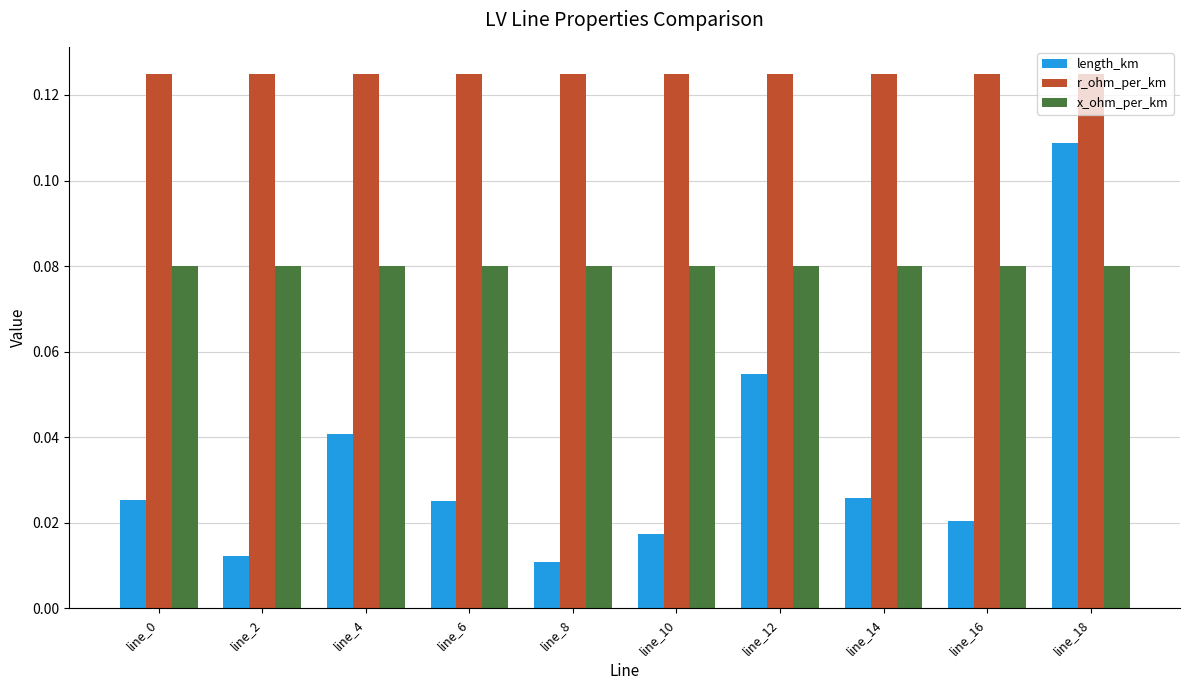

What are all the series names shown in the legend?

length_km, r_ohm_per_km, x_ohm_per_km